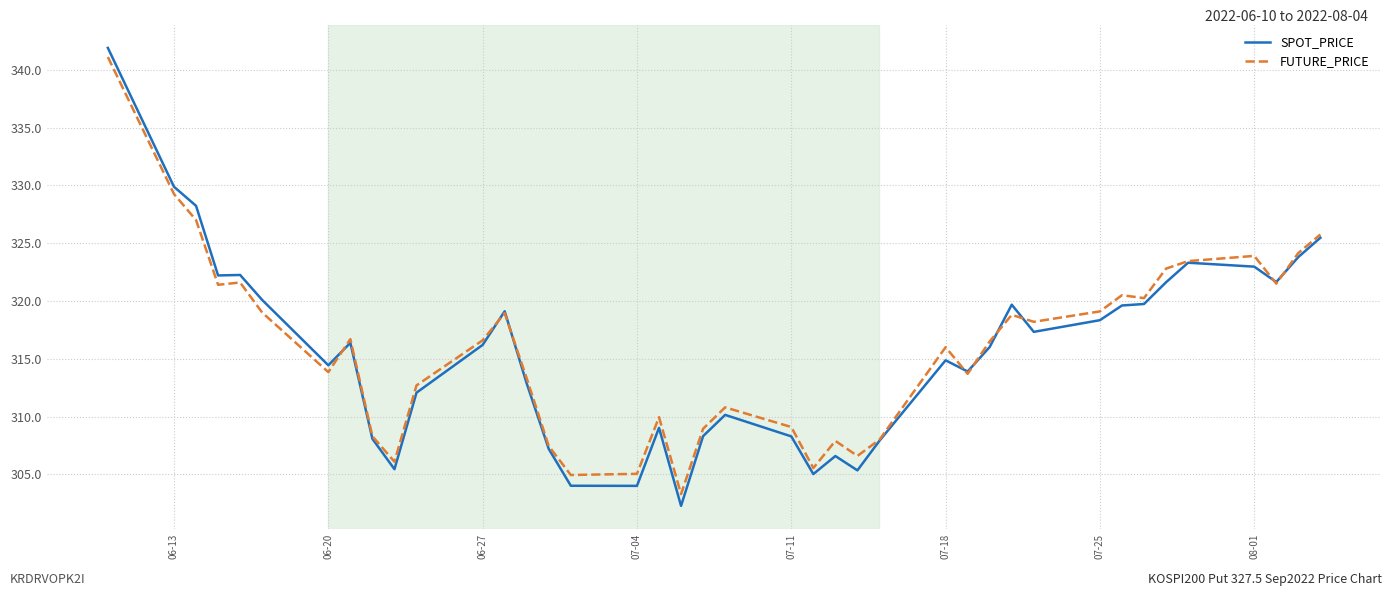

List the series in order of their peak value, lowest first.

FUTURE_PRICE, SPOT_PRICE